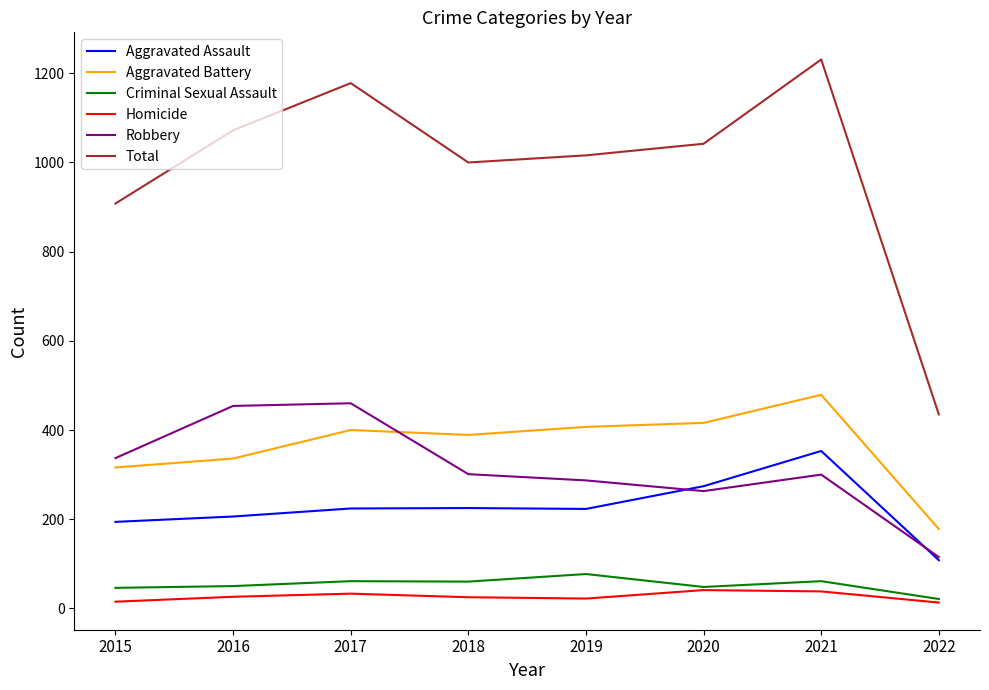

Which series has the widest spread of values?

Total